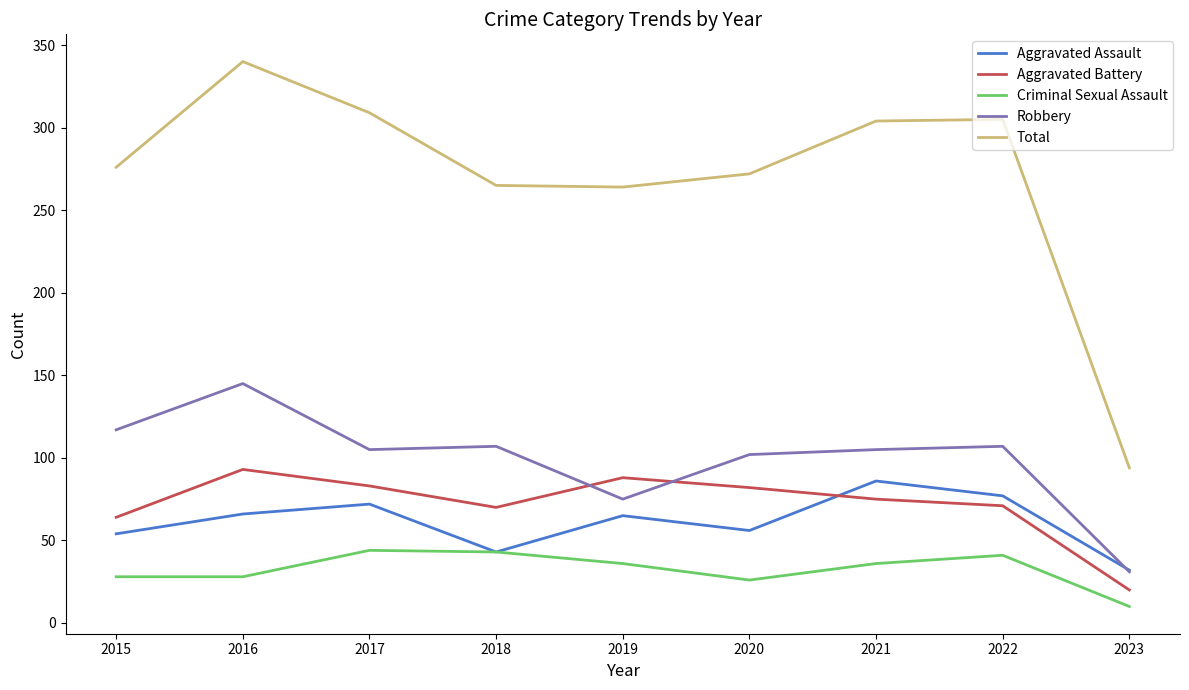

Is this an area chart (filled region under the line)?

No